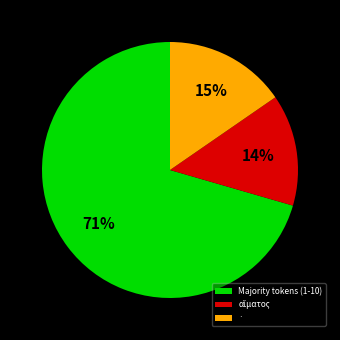

What is the largest slice in the pie chart?

Majority tokens (1-10)